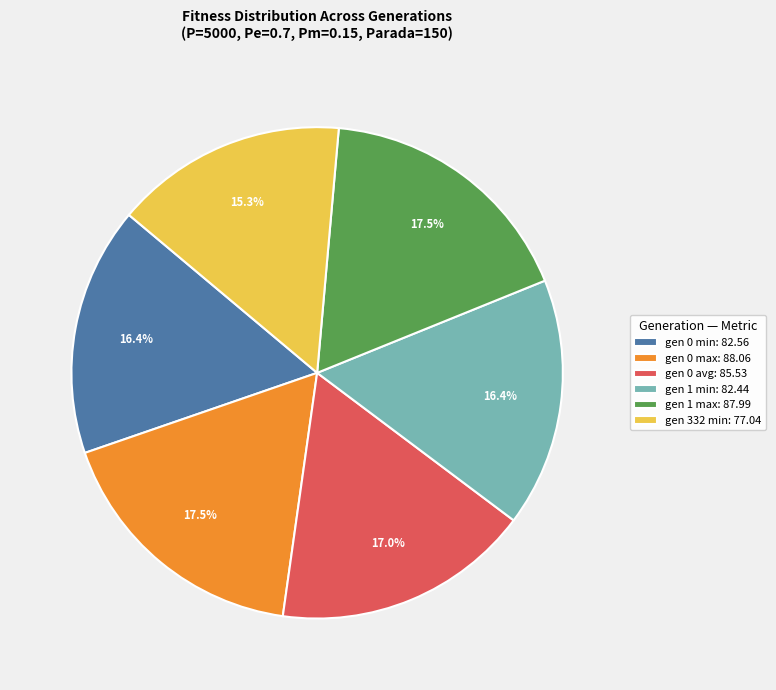

Does gen 1 min account for over 50% of the chart?

No